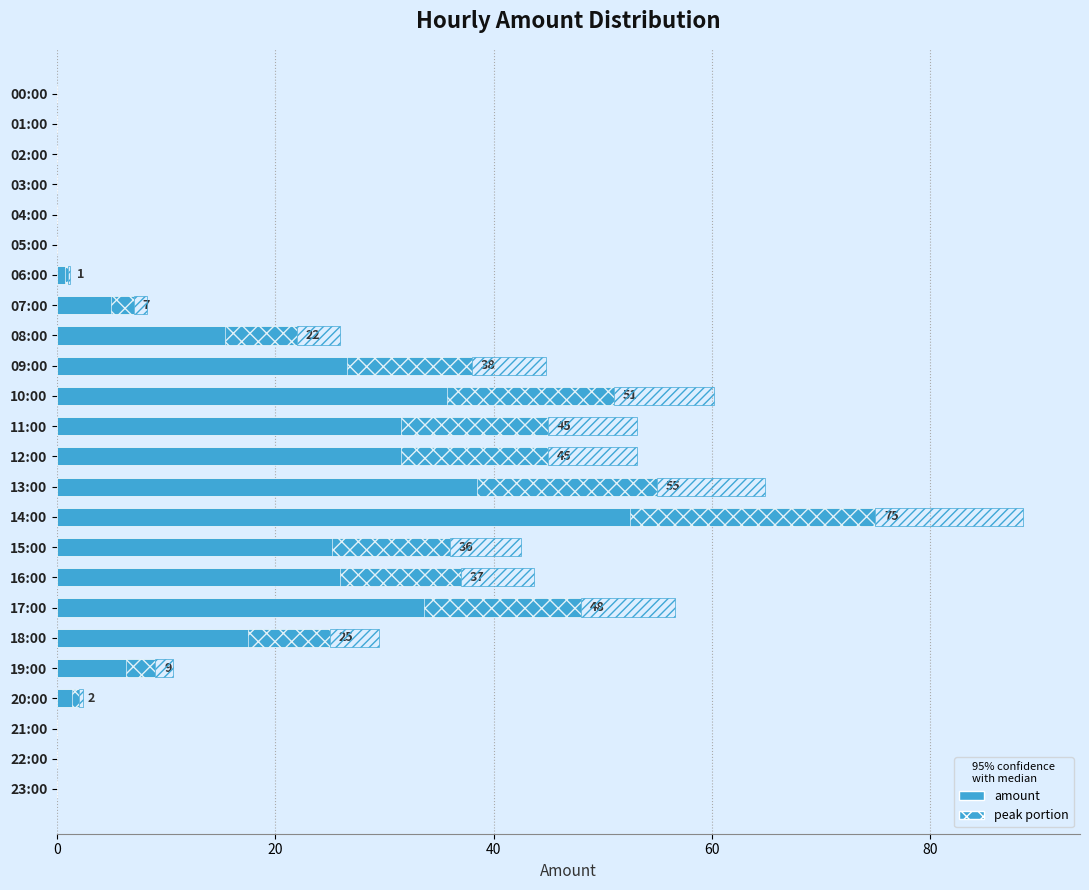

How many positive values are there?

15